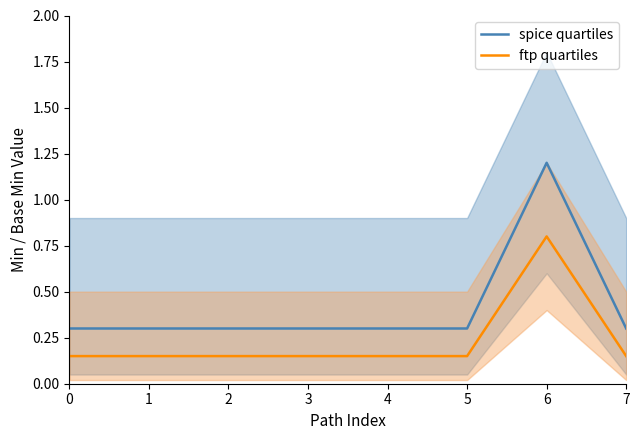

What is the sum of all ftp quartiles values?

1.9